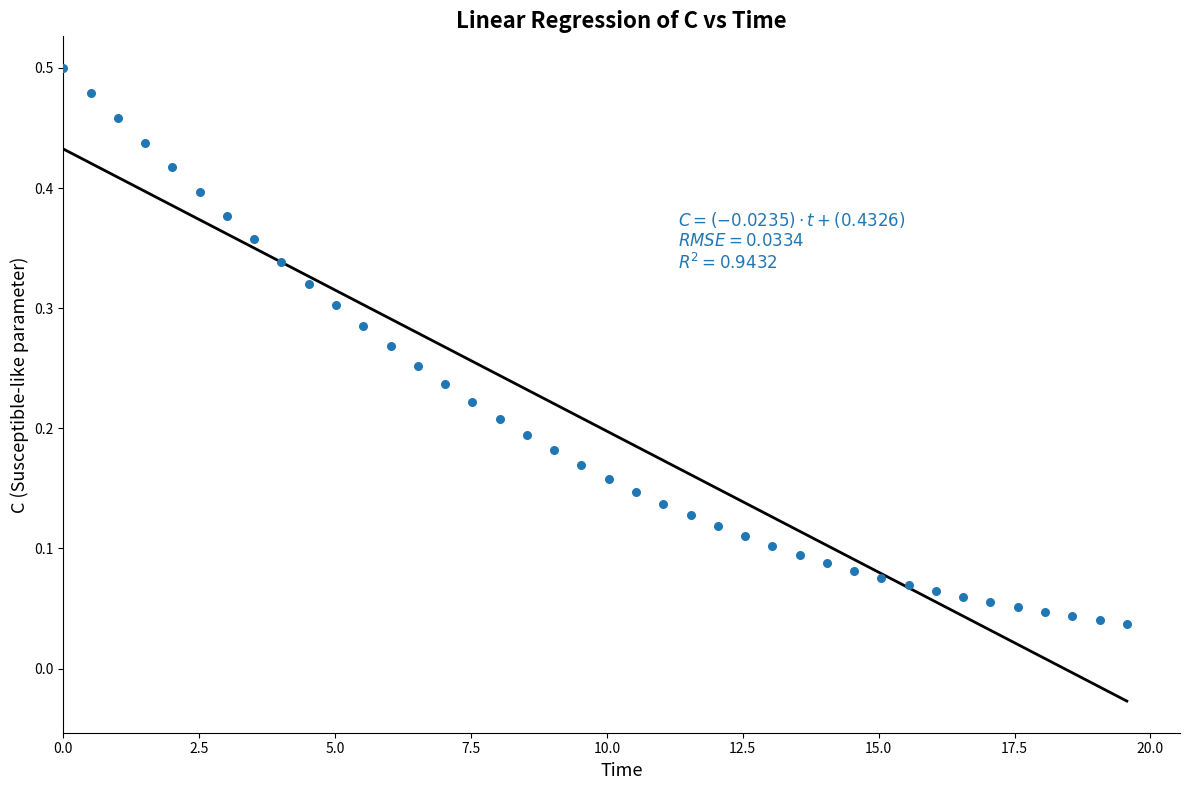

What is the range of X values (max minus min)?

19.6